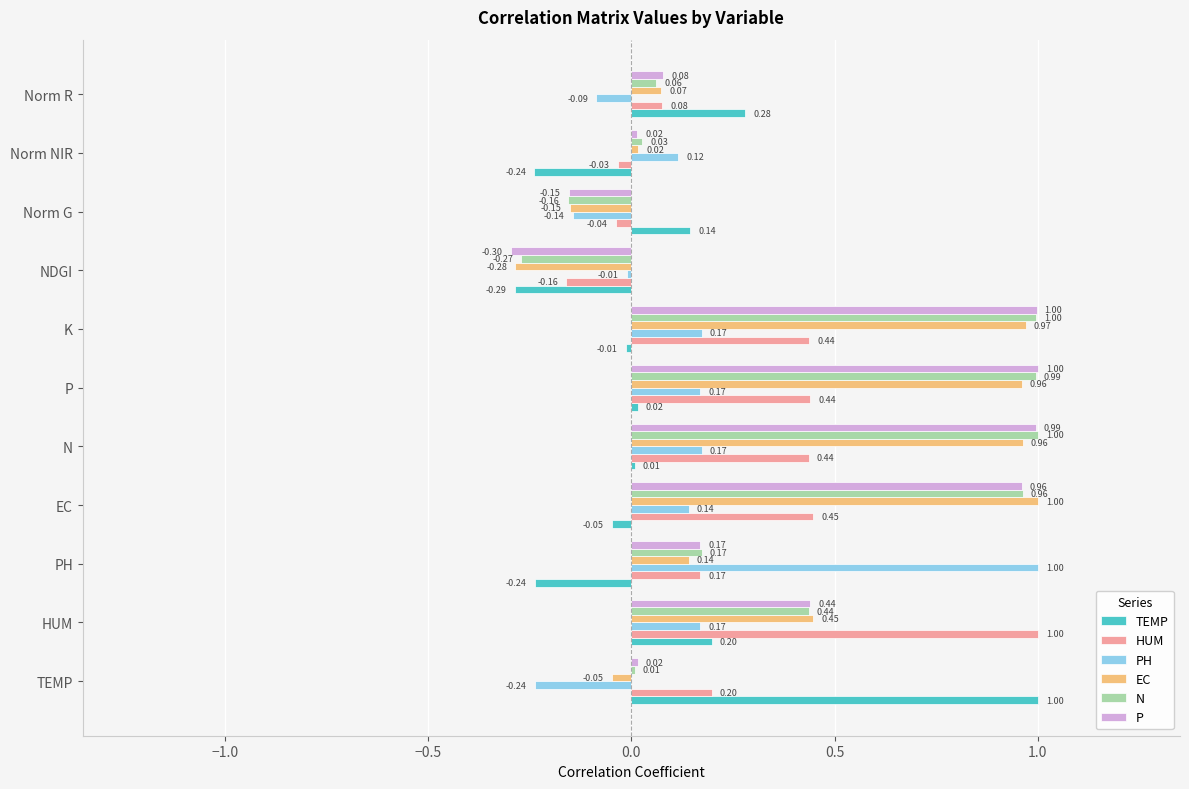

What is the difference between the maximum and minimum values in the PH series?

1.2